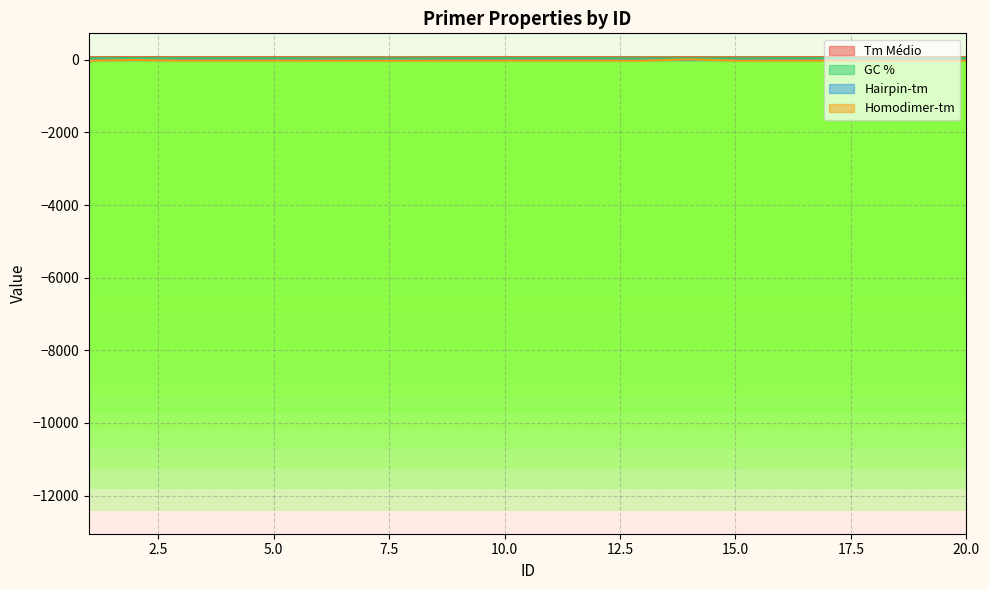

True or false: GC % and Tm Médio intersect in this chart.

False